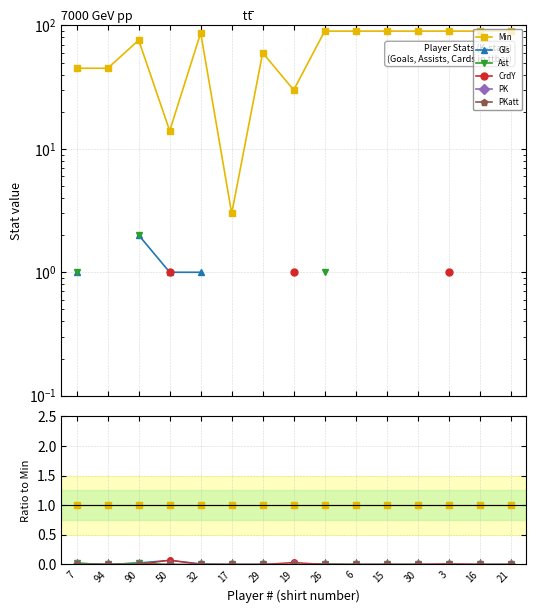

Where is PK nearest to the value 0?

7